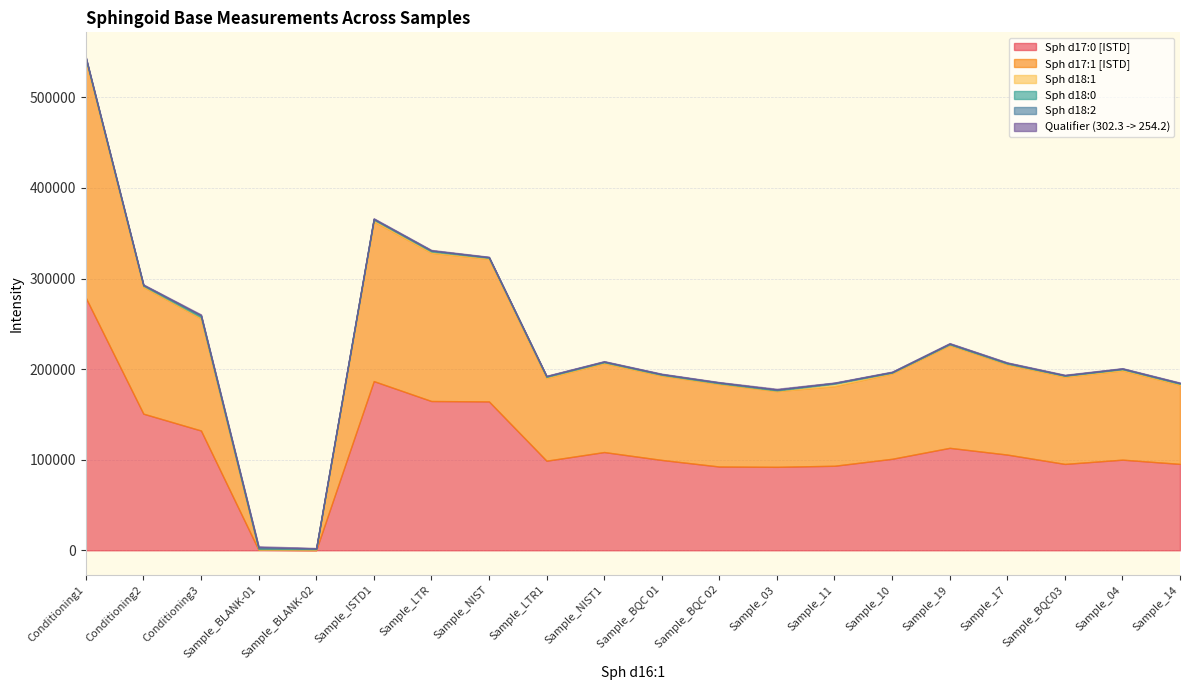

At which category is the sum across all series the highest?

Conditioning1